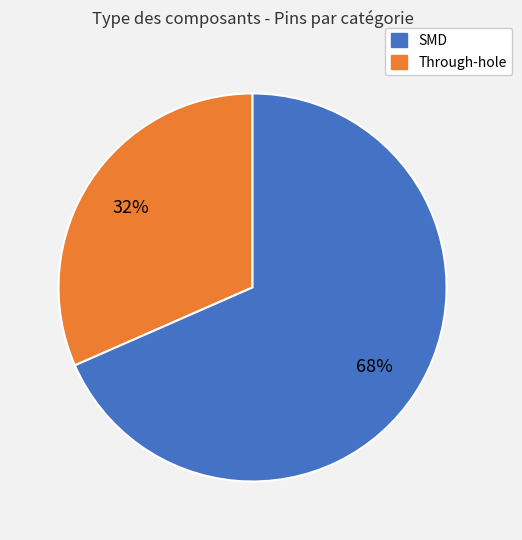

Is there any slice that represents more than half of the pie?

Yes